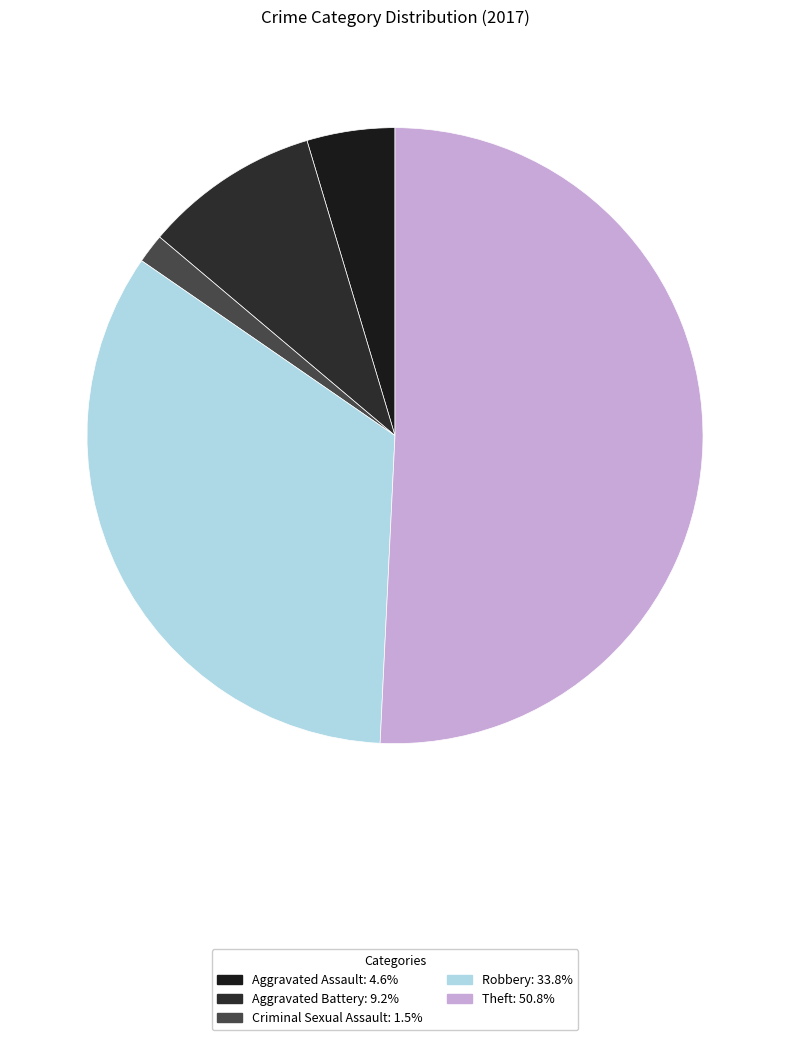

How many segments does this pie chart have?

5